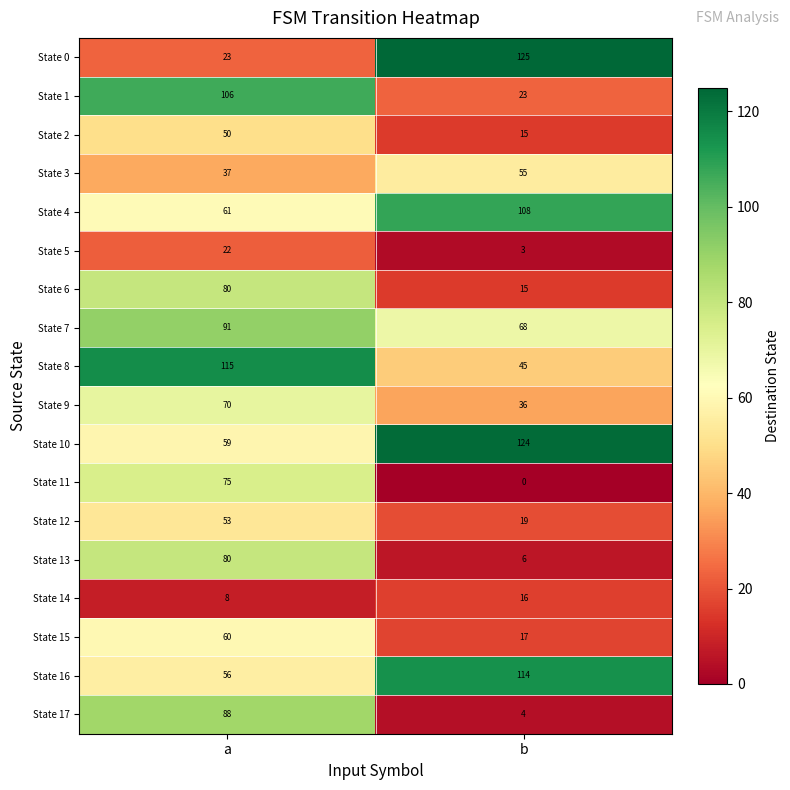

True or false: State 14 has a value of 13 at a.

False